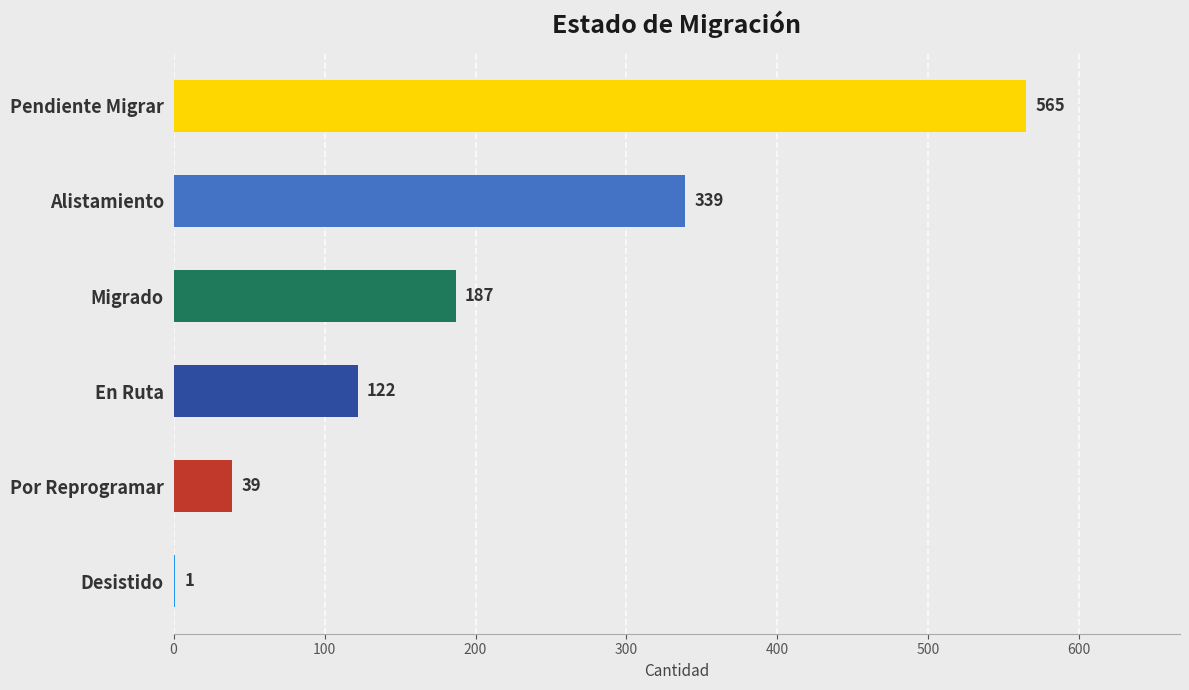

Which label corresponds to the largest value in the chart?

Pendiente Migrar